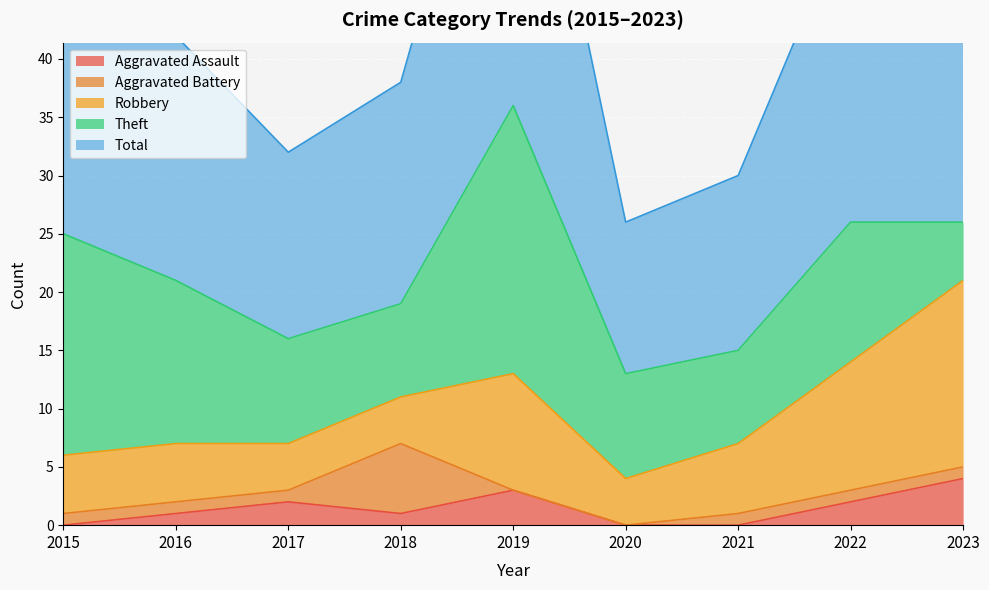

What is the sum of the Aggravated Battery values at 2018 and 2019?

6